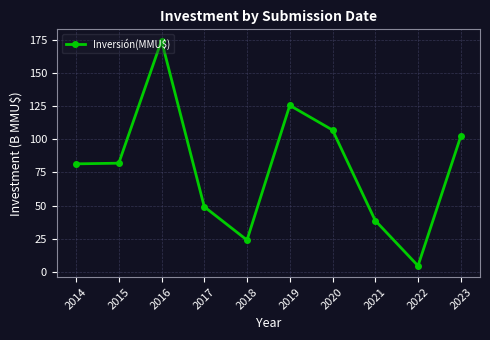

Where is the first local maximum?

2016